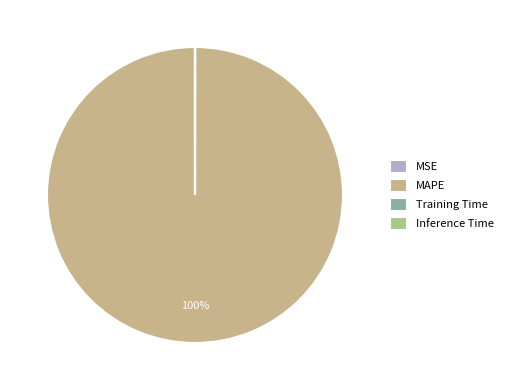

What portion of the pie excludes MSE?

100.0%